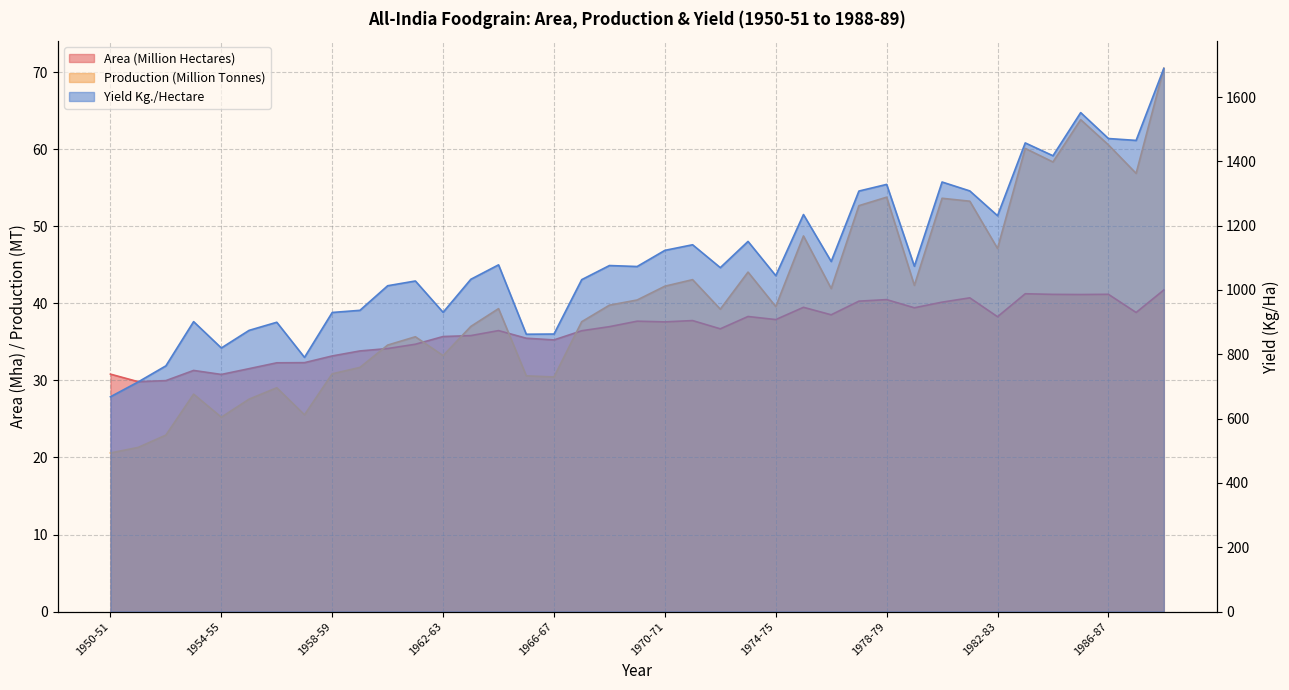

How many distinct data groups are displayed?

3